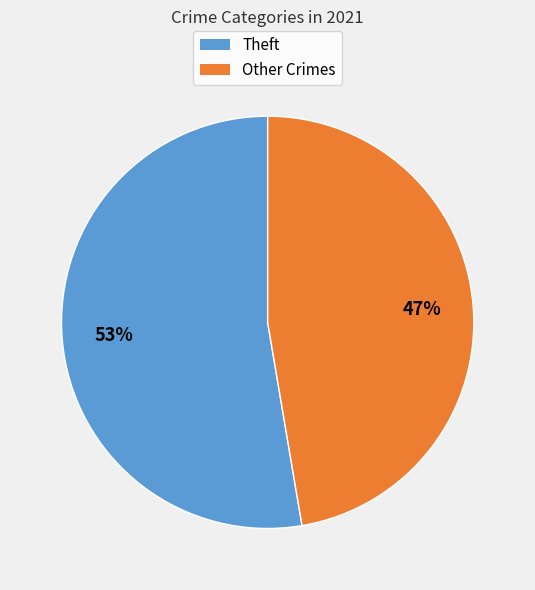

Which has a higher value, Theft or Other Crimes?

Theft